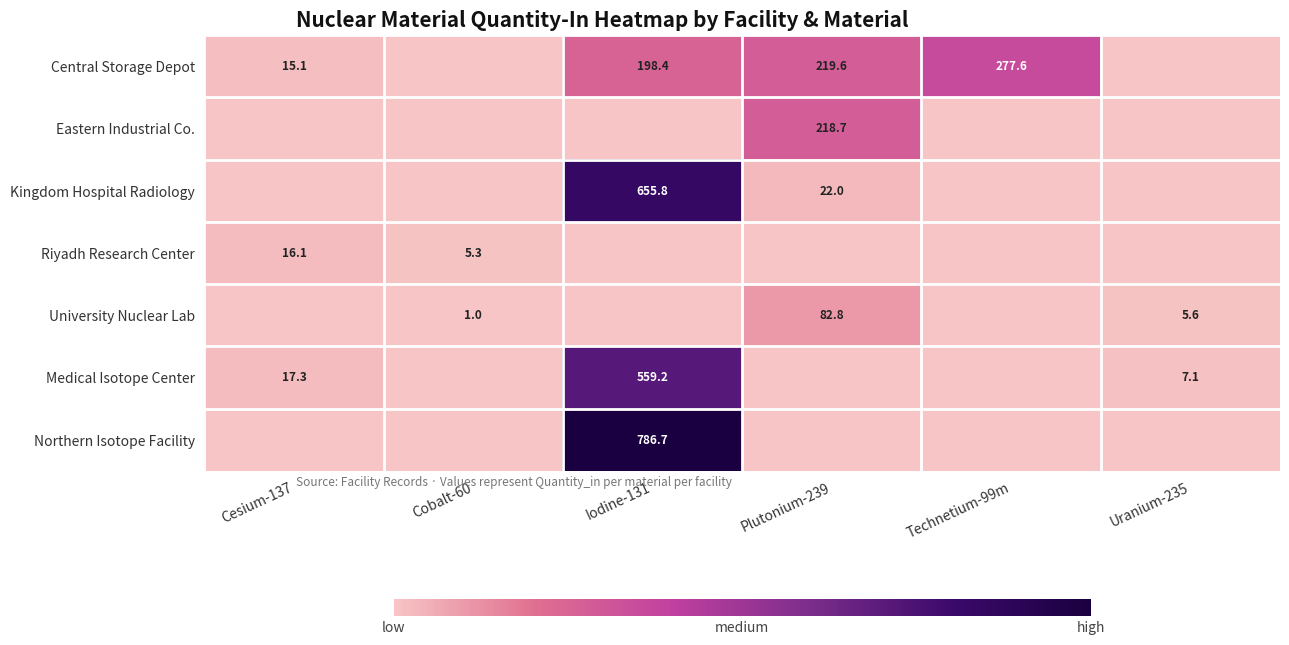

The value of Kingdom Hospital Radiology at Iodine-131 is 902.0. True or false?

False